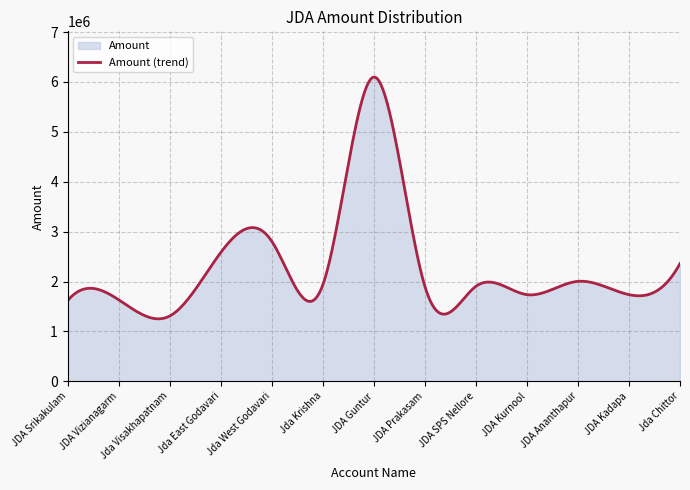

What is the sum of the values at JDA Ananthapur and Jda Chittor?

4363410